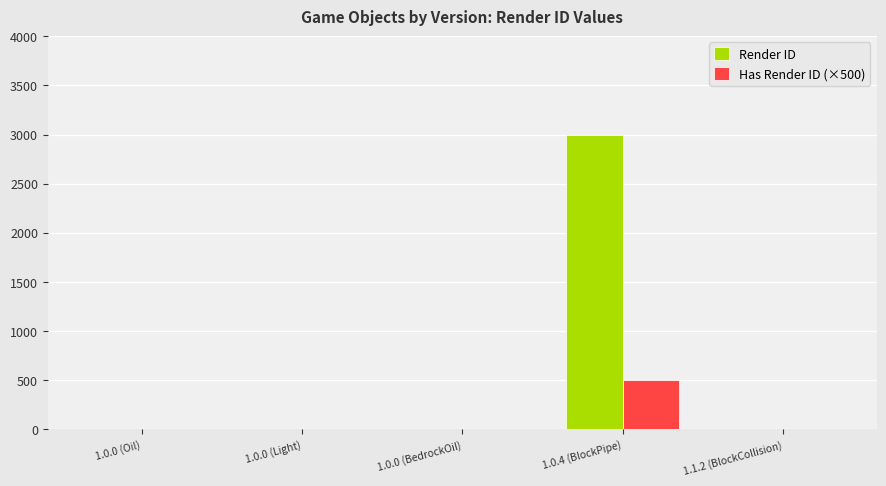

What is the greatest value displayed?

3000